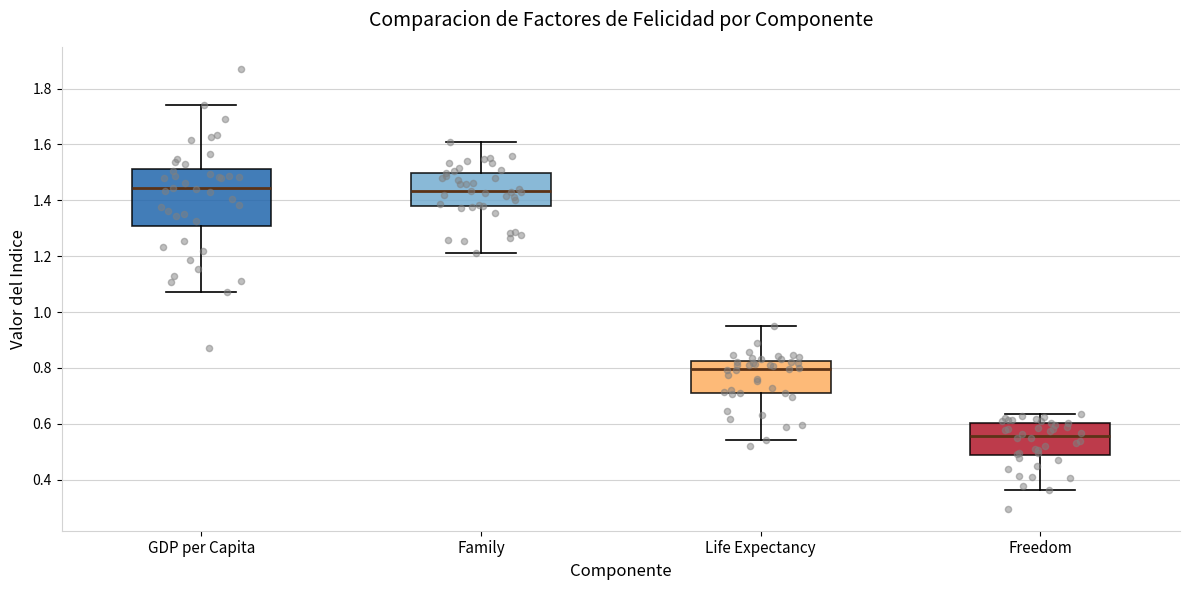

Where is the upper edge of the box for Freedom on the y-axis? The values are not printed on the chart, so give them approximately, as read against the axis.

0.60